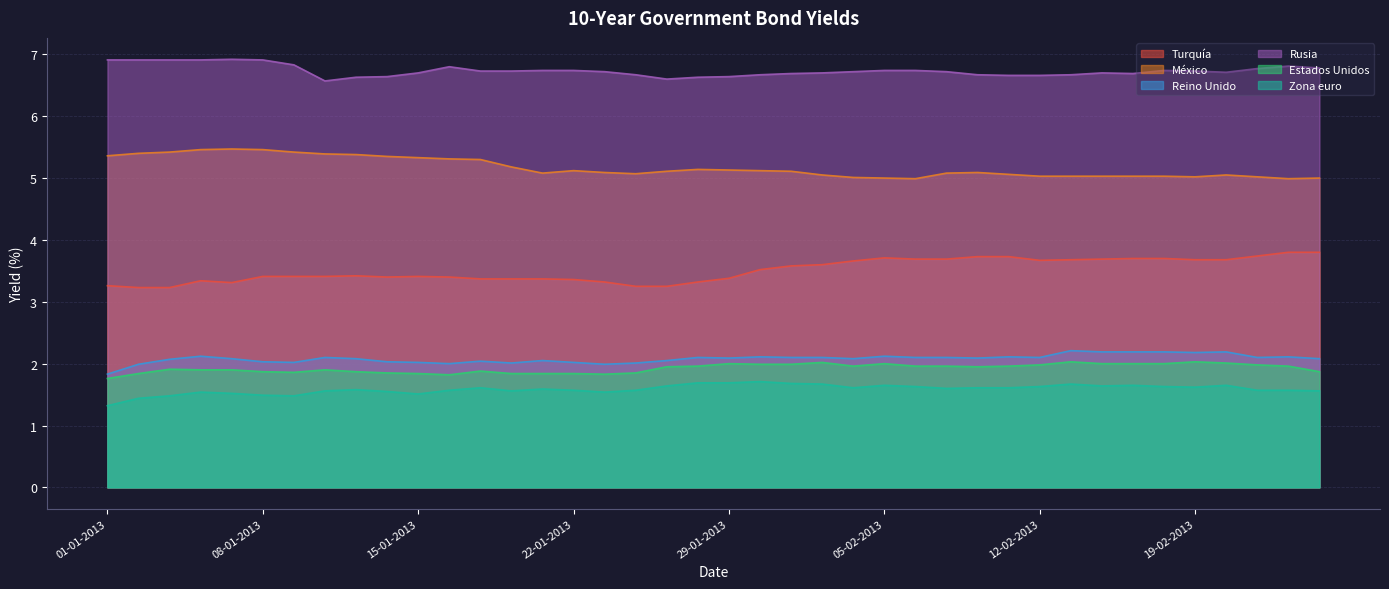

How many lines are shown in the chart?

6